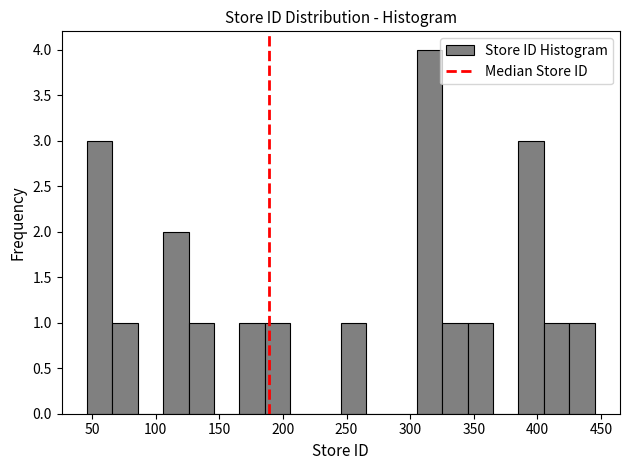

Around what value on the x-axis is the tallest bar? Give the approximate position of its centre, as read against the axis.

315